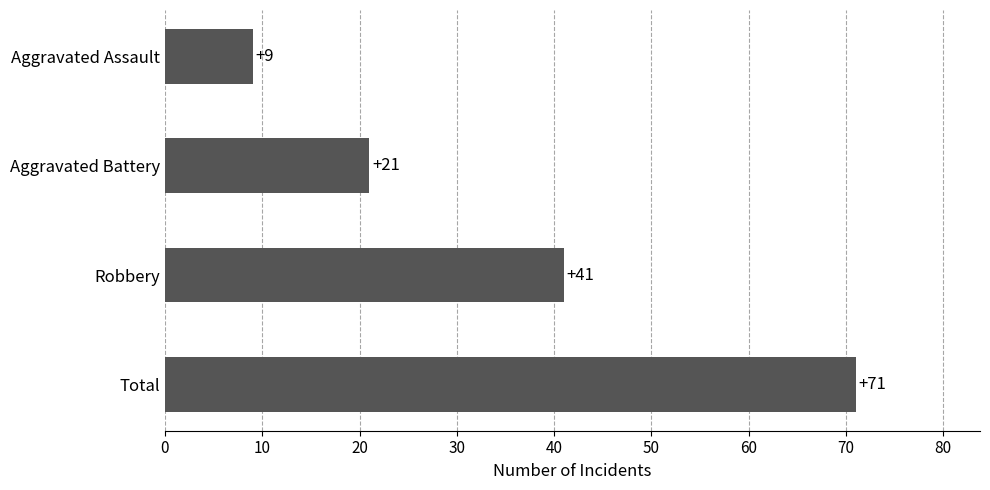

List the labels in order of value, largest first.

Total, Robbery, Aggravated Battery, Aggravated Assault